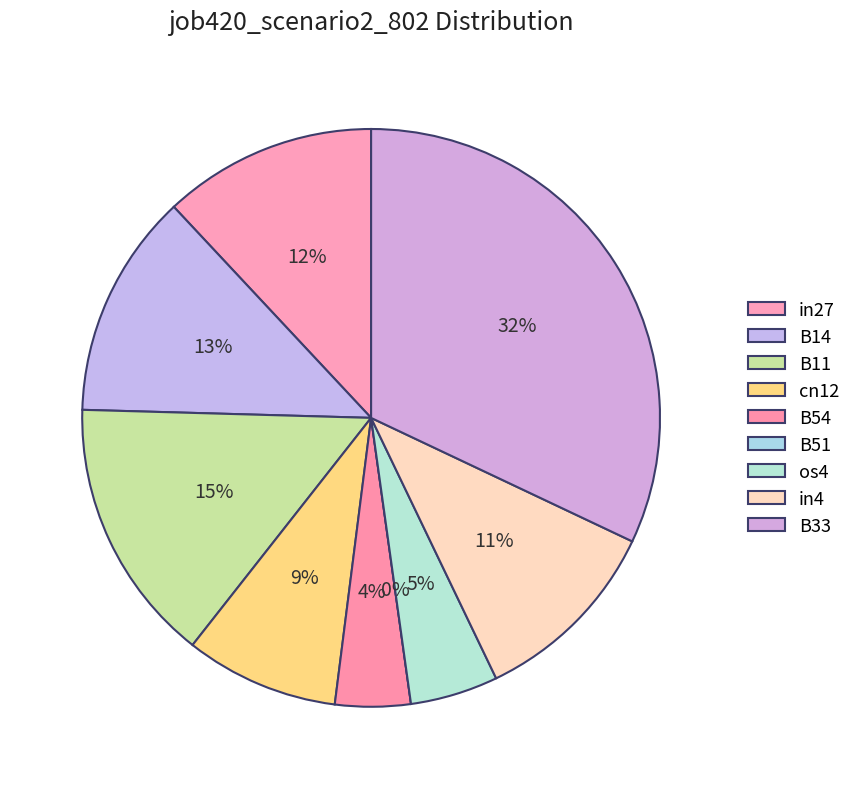

To the nearest percent, what percentage of the pie is B14?

13%